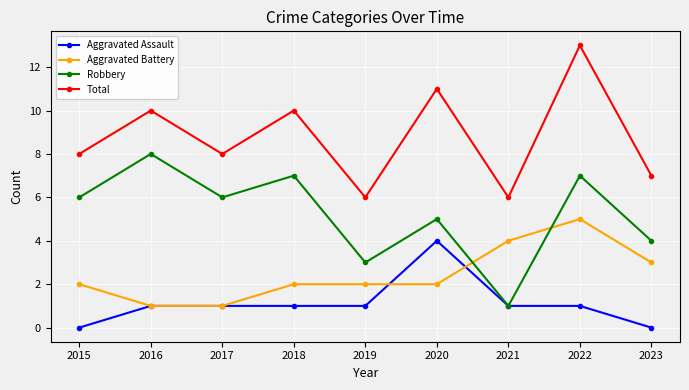

Rank the series by their average value, from lowest to highest.

Aggravated Assault, Aggravated Battery, Robbery, Total